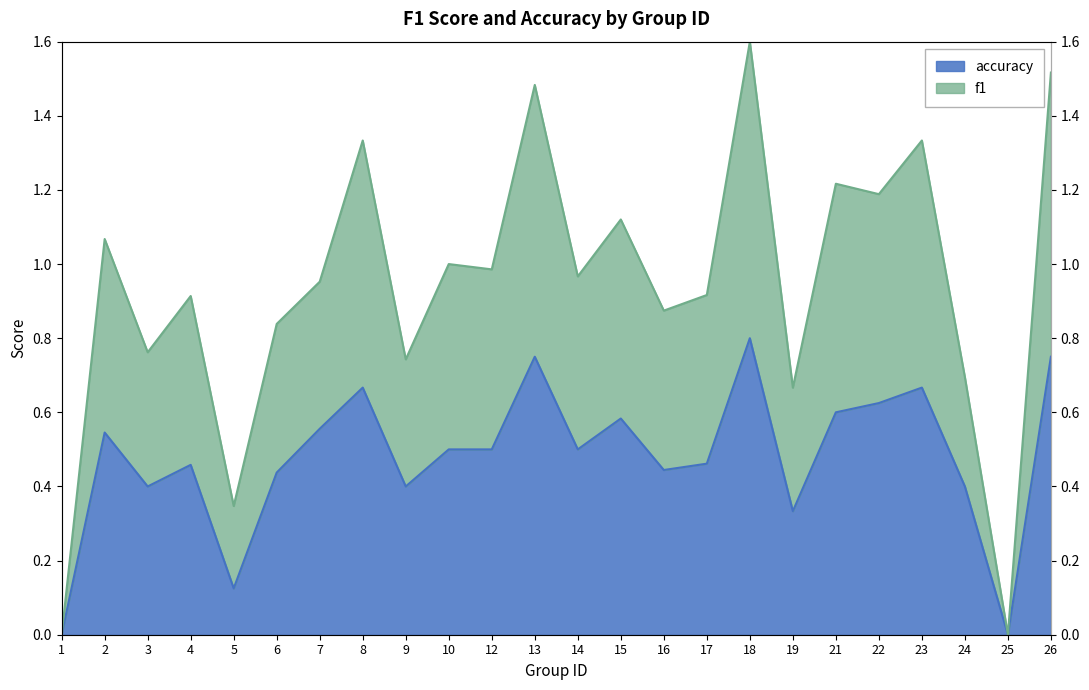

What are all the series names shown in the legend?

f1, accuracy